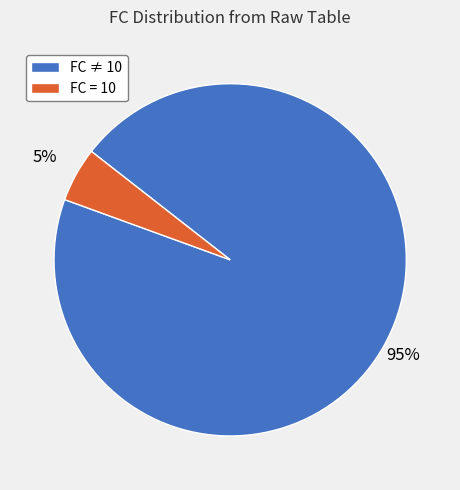

Which slice is the smallest?

FC = 10